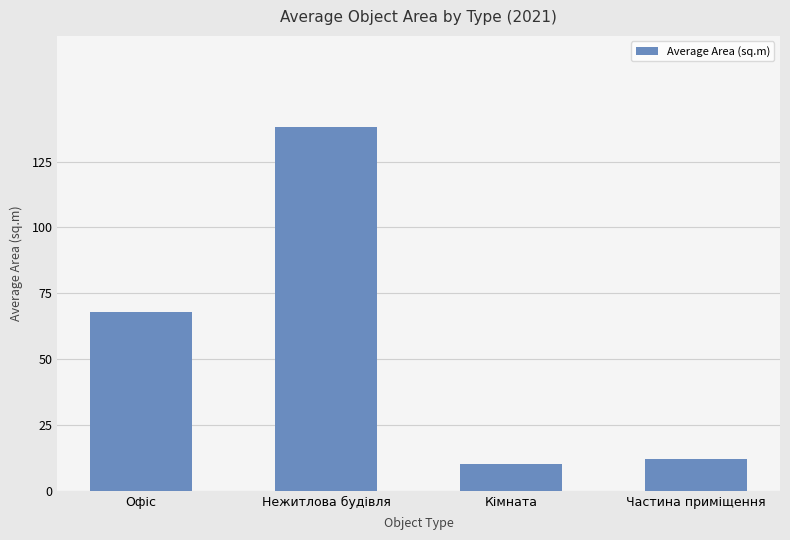

What is the label of the 4th bar from the left?

Частина приміщення